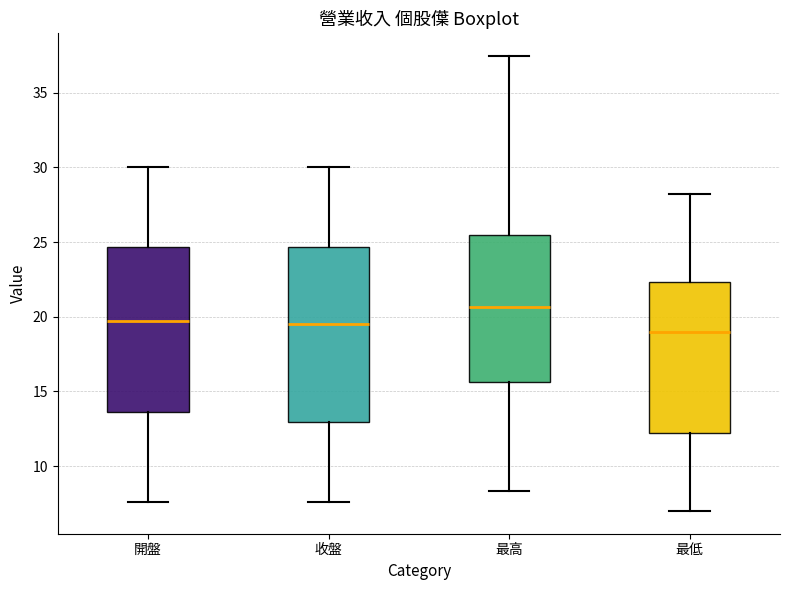

Reading left to right, read every box against the y-axis: the position of its median line, the range the box covers, and the ends of its whiskers. The values are not printed on the chart, so give them approximately, as read against the axis.

開盤: median 19.5, box 13.5 to 24.5, whiskers 7.5 to 30.0
收盤: median 19.5, box 13.0 to 24.5, whiskers 7.5 to 30.0
最高: median 20.5, box 15.5 to 25.5, whiskers 8.5 to 37.5
最低: median 19.0, box 12.5 to 22.5, whiskers 7.0 to 28.0